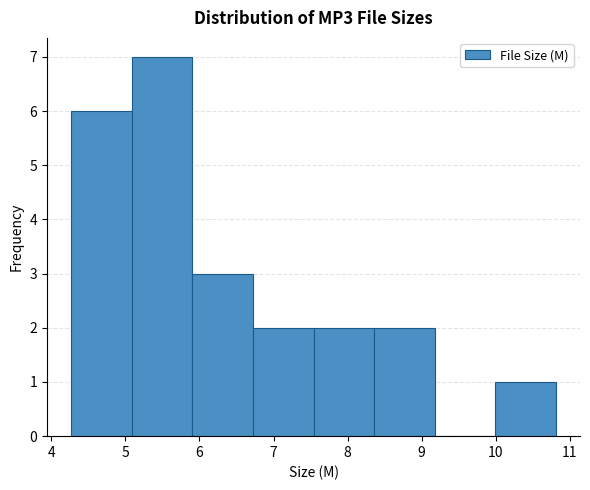

Which range on the x-axis has the tallest bar?

5.1 to 5.9